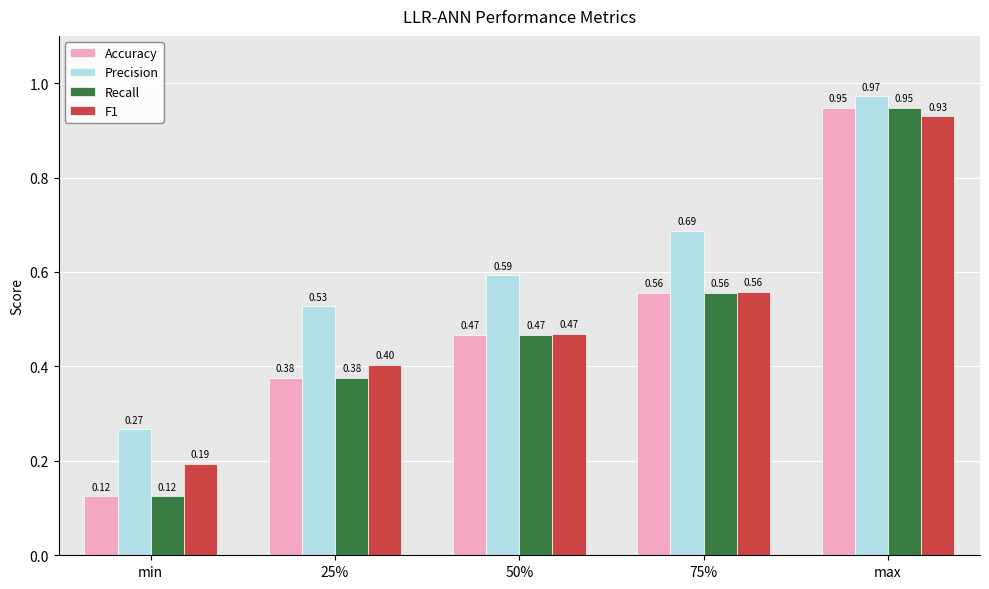

What is the total value across all series at 50%?

2.0